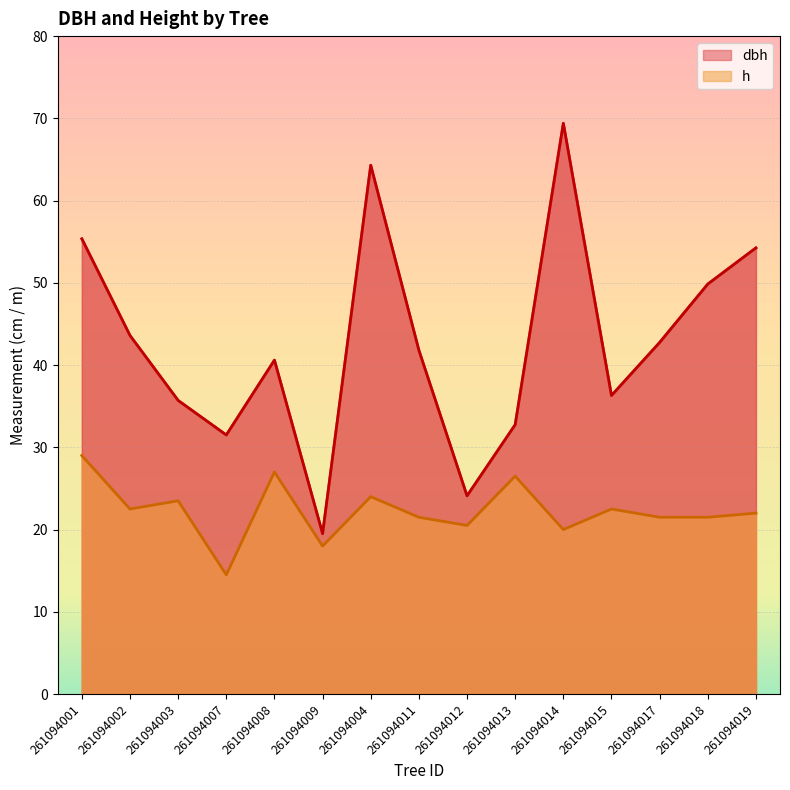

What is the smallest value displayed?

14.5